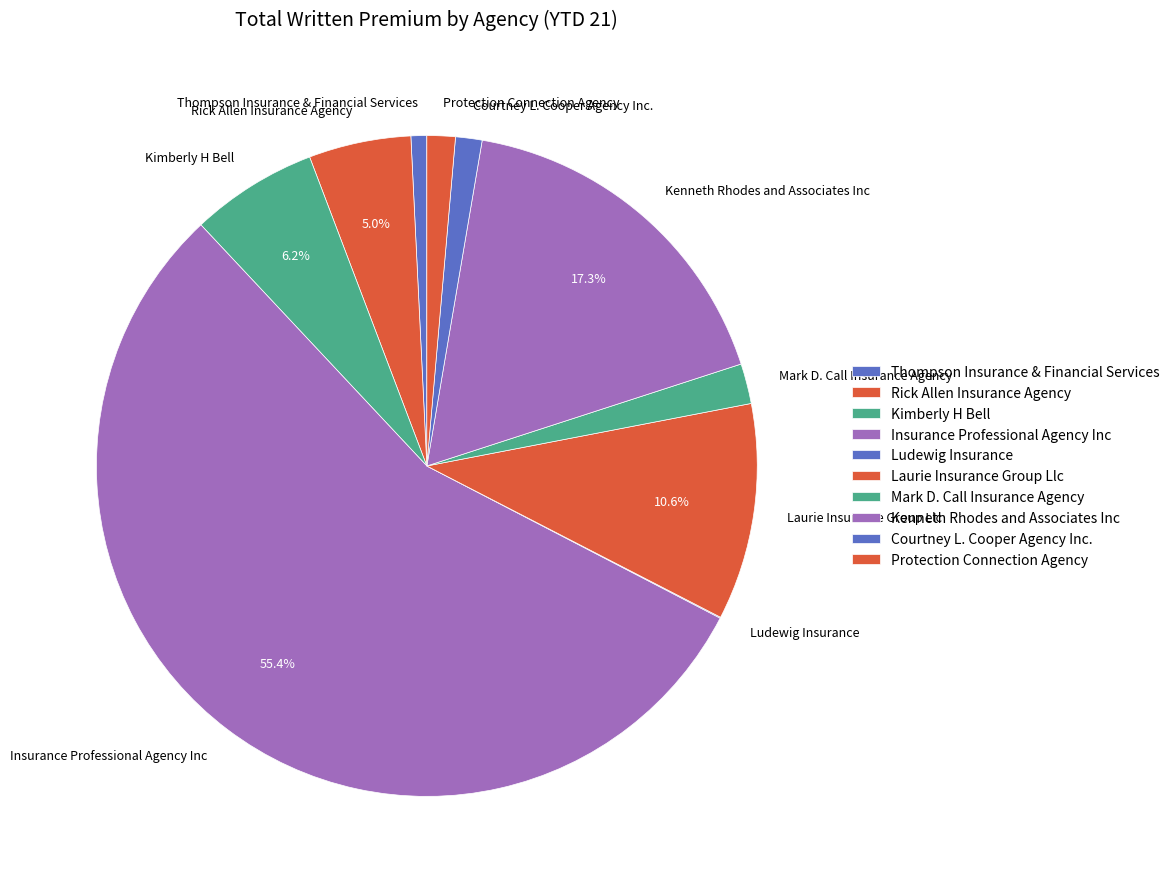

What is the ratio of the value at Laurie Insurance Group Llc to the value at Thompson Insurance & Financial Services?

13.7